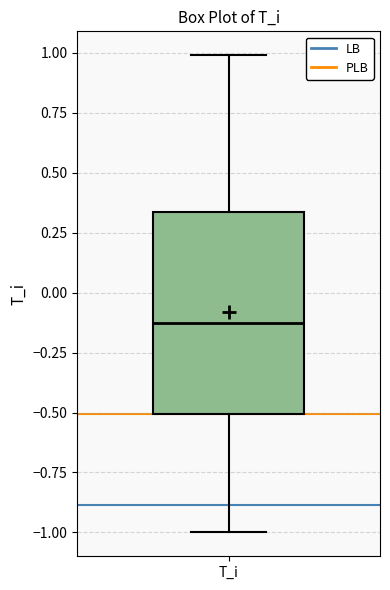

Where does the lower whisker of the box for T_i end on the y-axis? The values are not printed on the chart, so give them approximately, as read against the axis.

-1.00